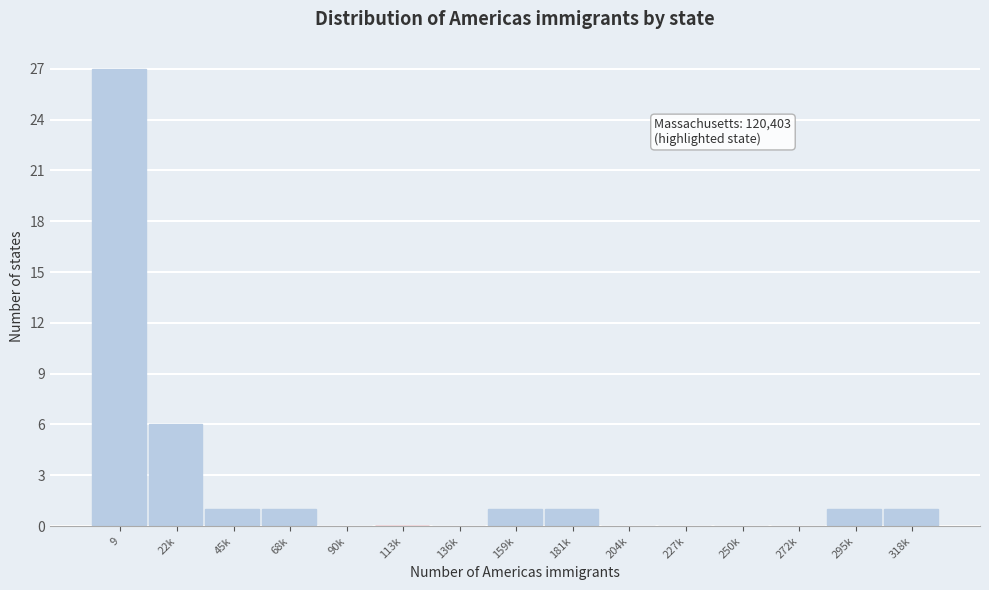

Reading left to right, what are all the values shown in this chart?

9=27	22k=6	45k=1	68k=1	90k=0	113k=0	136k=0	159k=1	181k=1	204k=0	227k=0	250k=0	272k=0	295k=1	318k=1